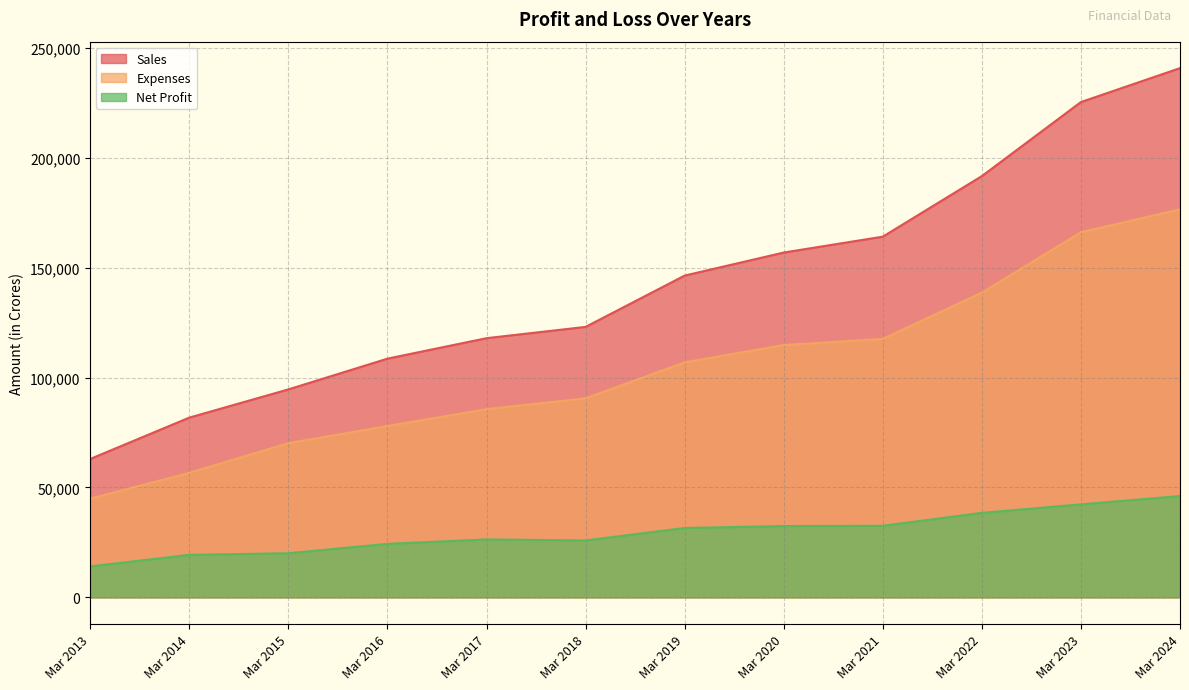

Between Mar 2021 and Mar 2019, which is larger?

Mar 2021